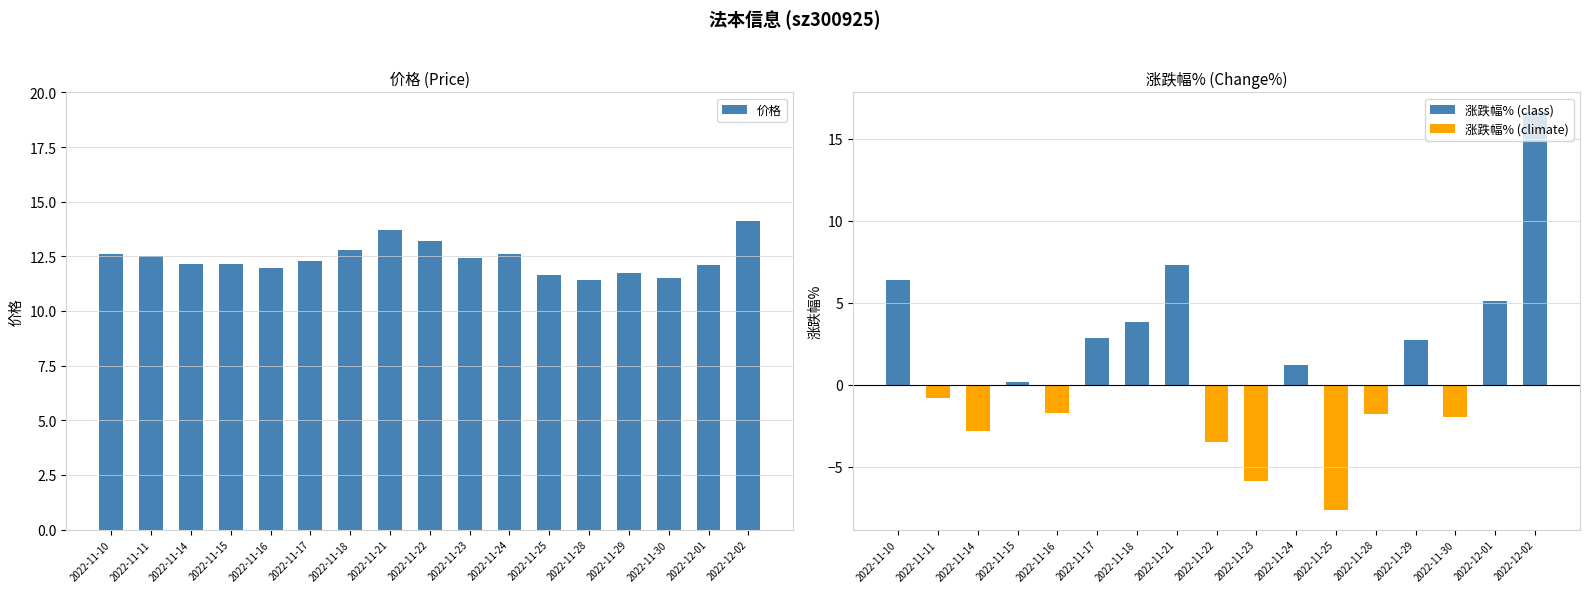

How many values in 涨跌幅% are above zero?

9